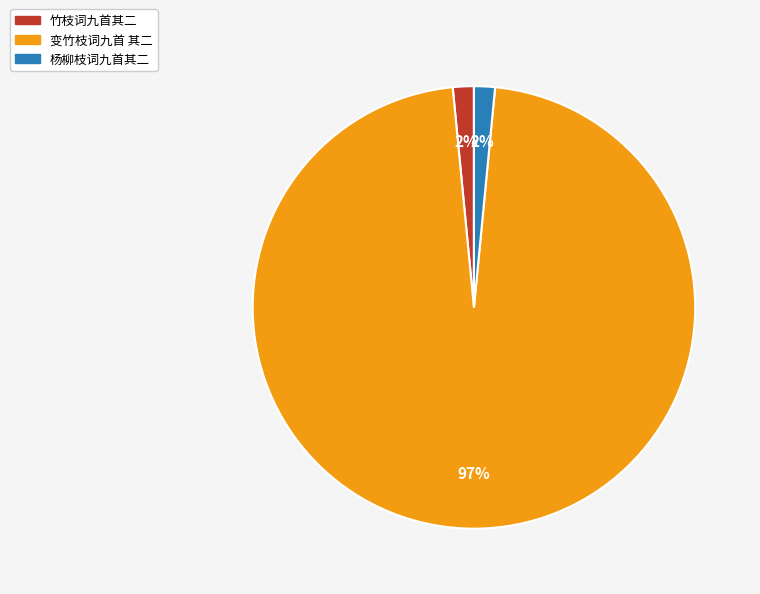

To the nearest percent, what is the average slice percentage?

33%